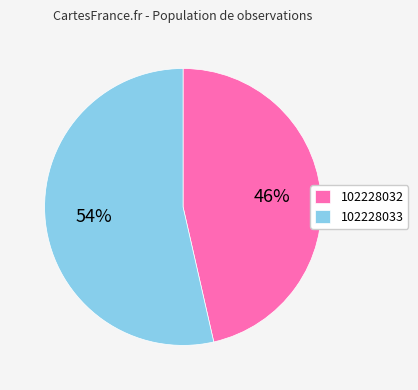

What percentage is the 102228033 slice, to the nearest percent?

54%